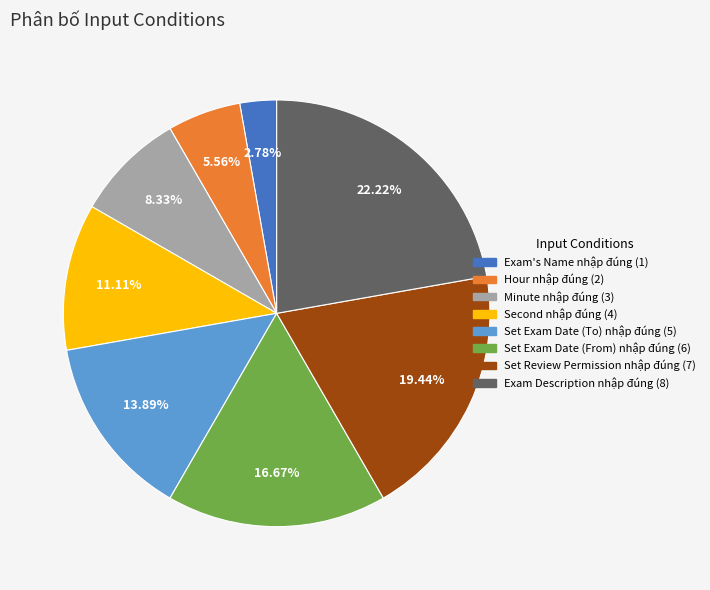

Is Exam Description nhập đúng the majority of the pie?

No